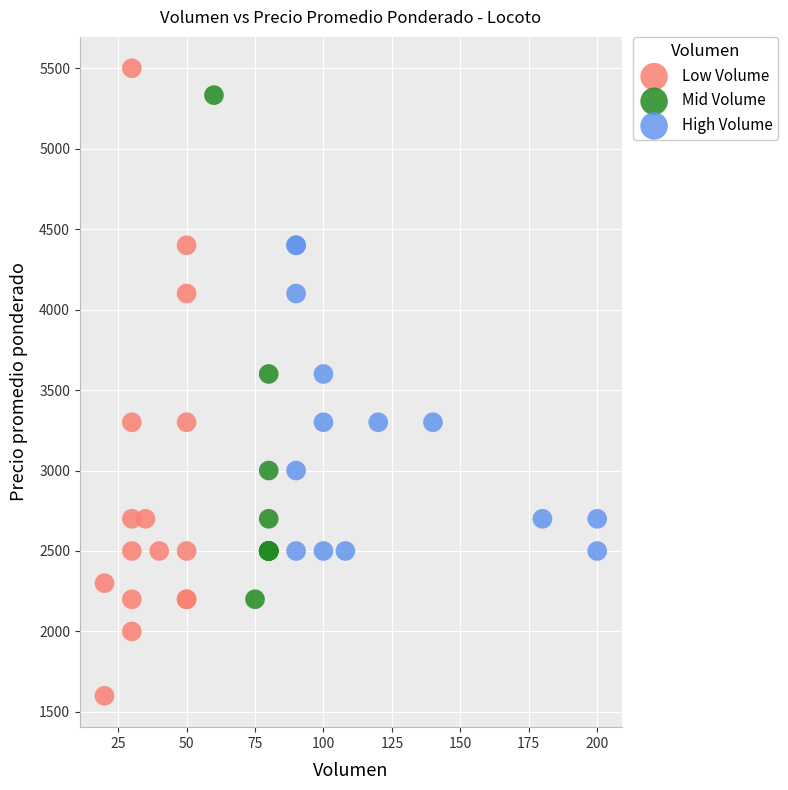

Which series contains the lowest Y value?

Low Volume